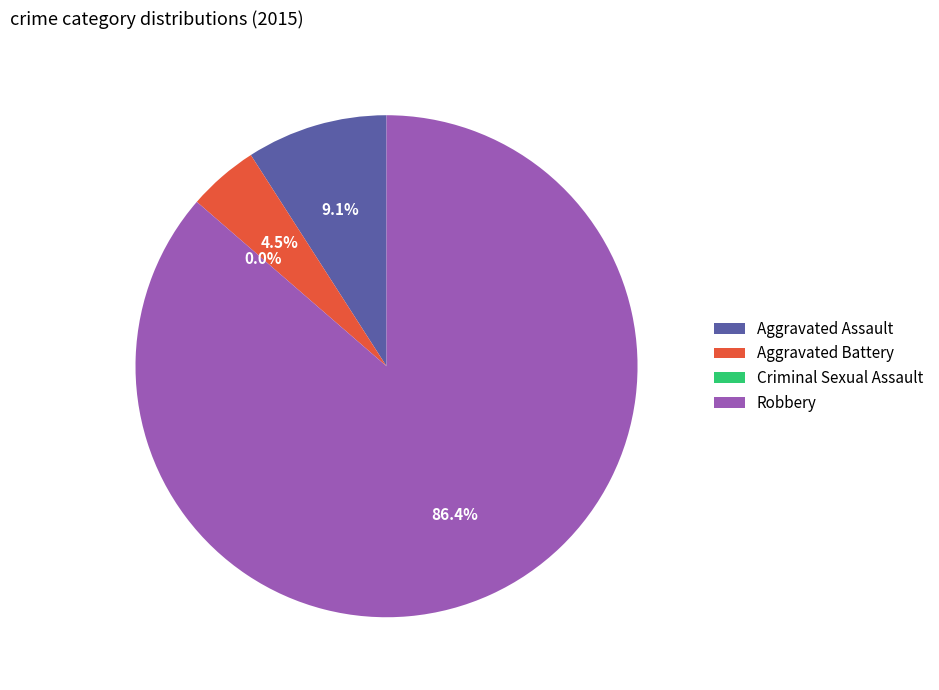

Does Robbery account for over 50% of the chart?

Yes